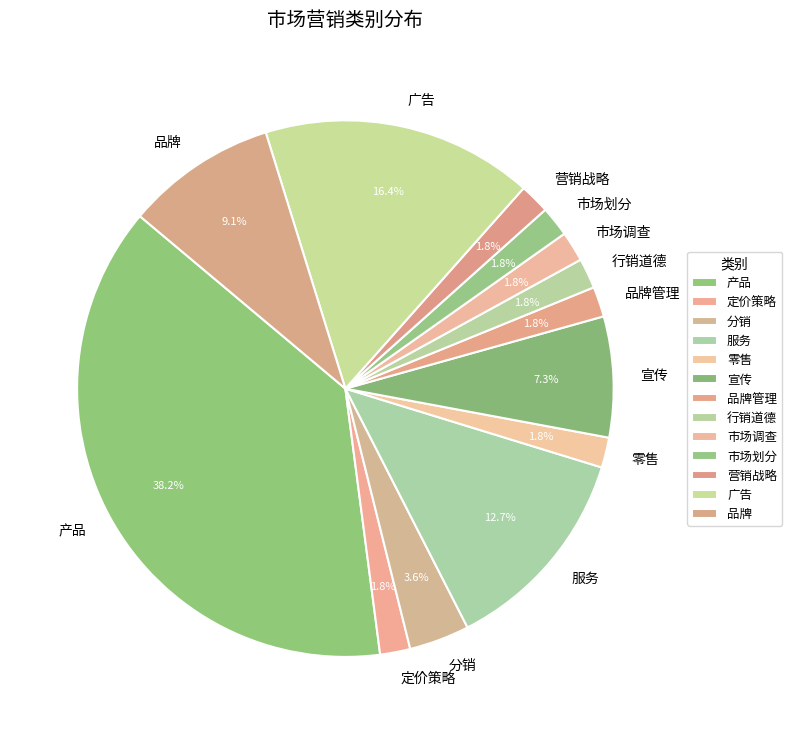

What percentage is the 广告 slice, to the nearest percent?

16%